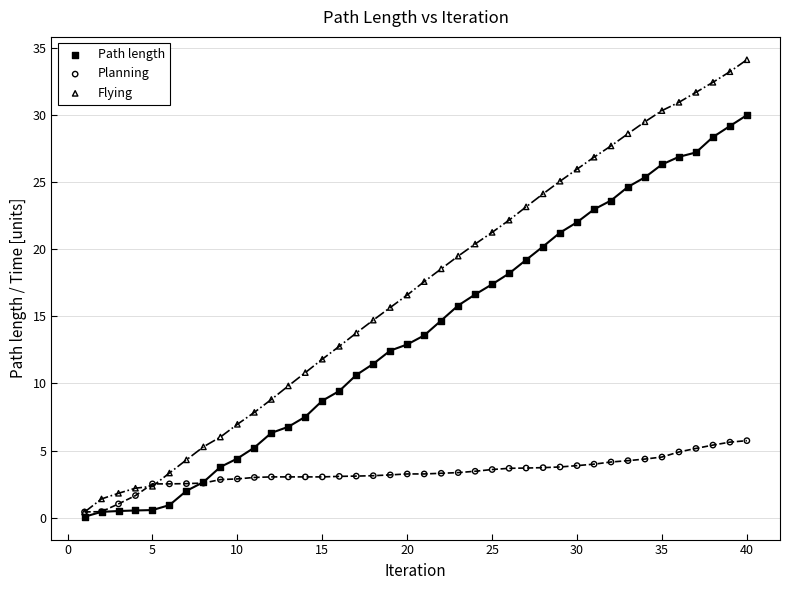

Which series reaches the maximum Y coordinate?

Flying